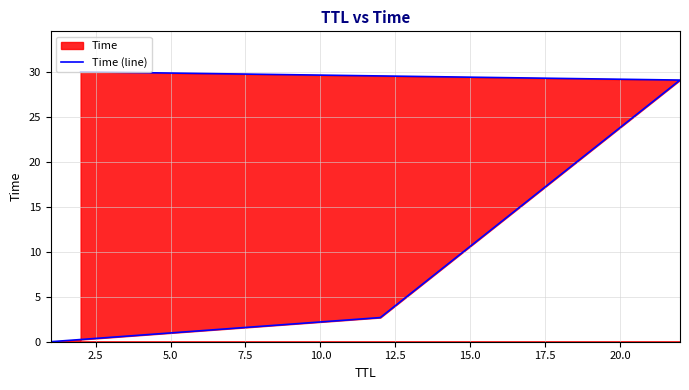

Reading right to left, extract all data points from this chart.

30.0	29.1	2.7	0.0